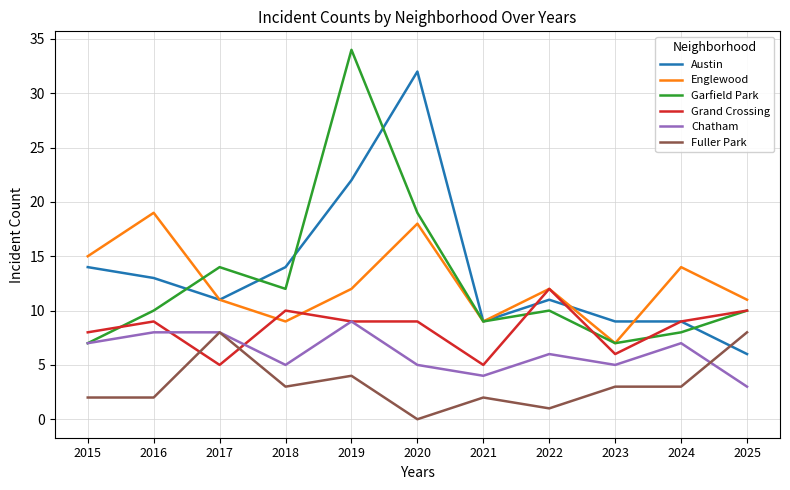

Is the value of Austin at 2016 greater than the value of Garfield Park at 2023?

Yes